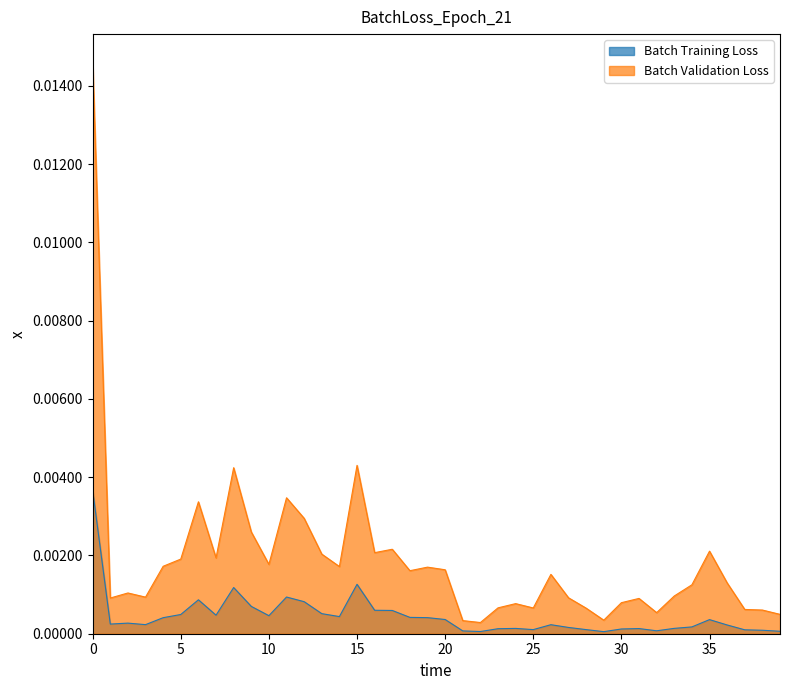

Which series has the largest total across all categories?

Batch Validation Loss